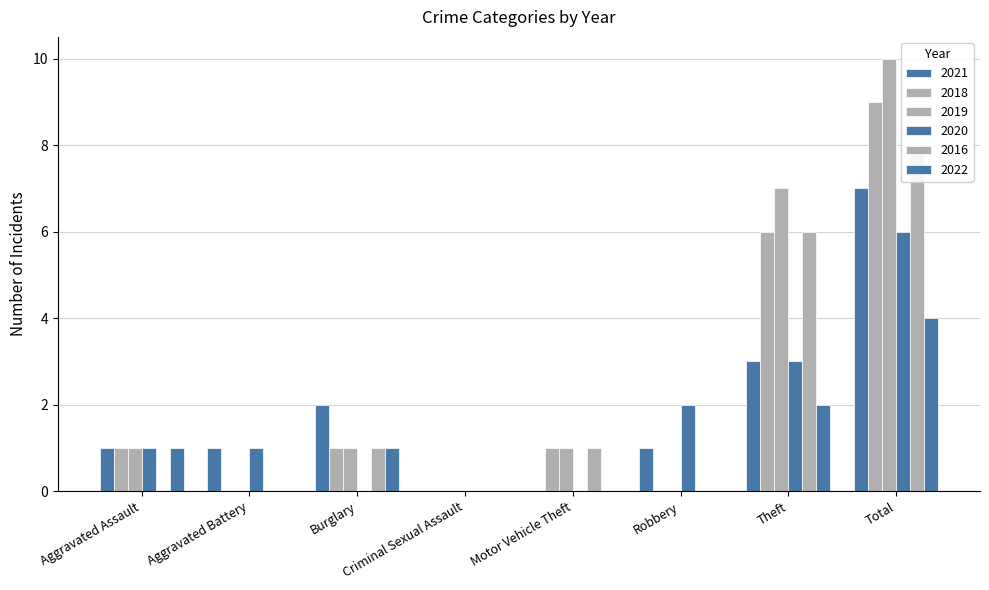

Are the bars grouped side by side (vs. stacked)?

Yes